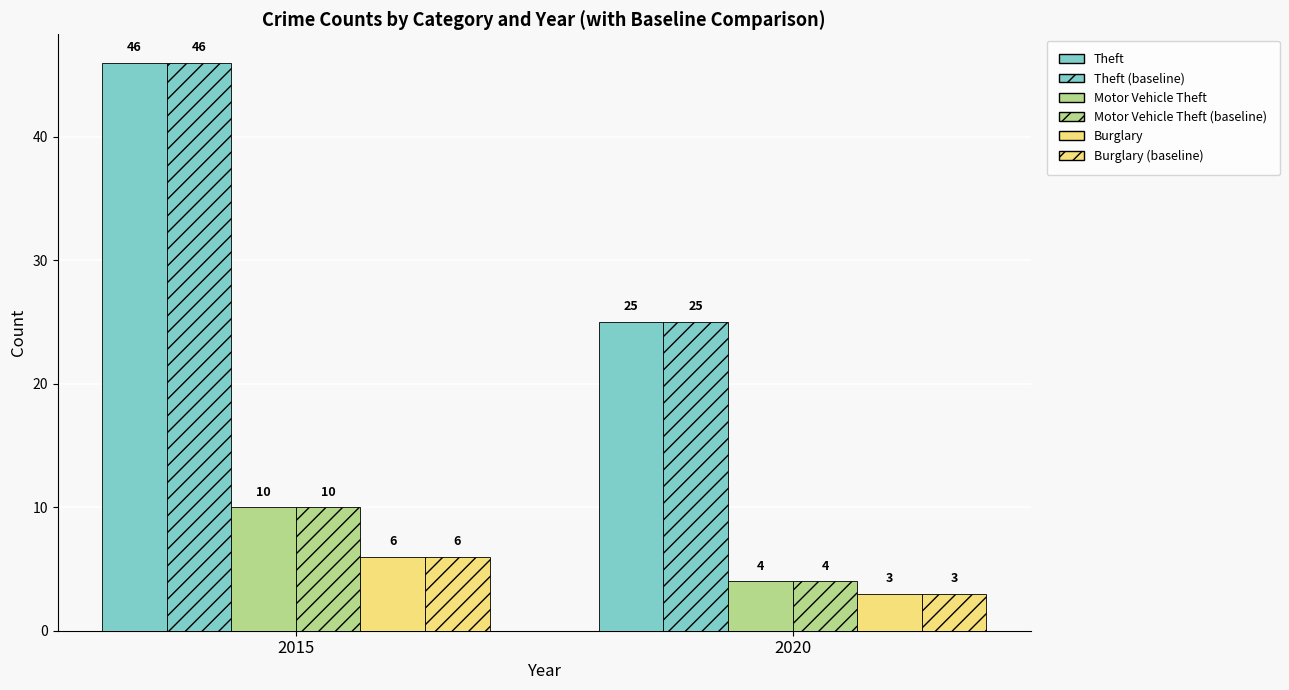

List the series in order of their peak value, highest first.

Theft, Theft (baseline), Motor Vehicle Theft, Motor Vehicle Theft (baseline), Burglary, Burglary (baseline)